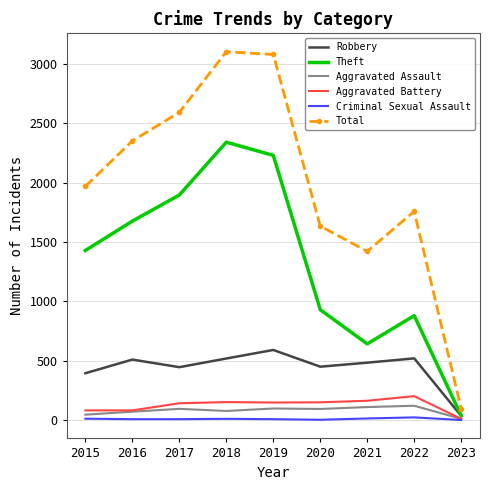

How many interior local peaks does the Robbery series have?

3